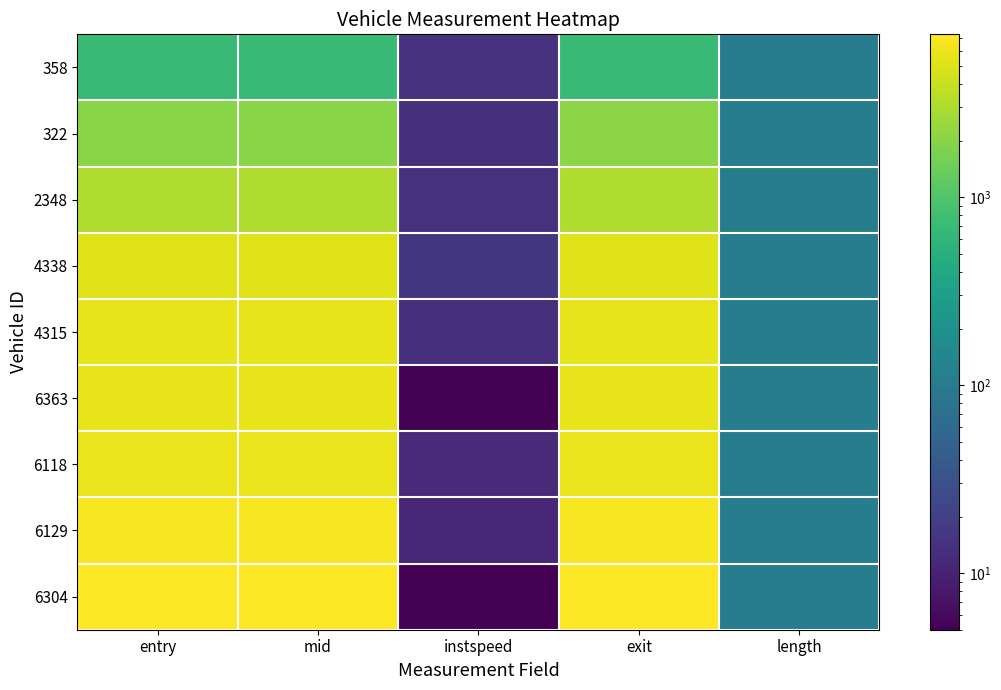

Between exit and length, which series saw the biggest shift?

6304